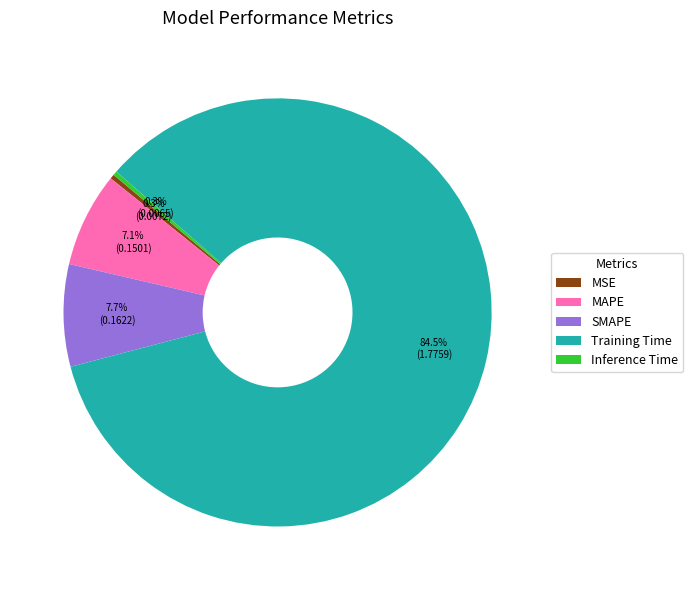

Count the number of slices in the pie.

5